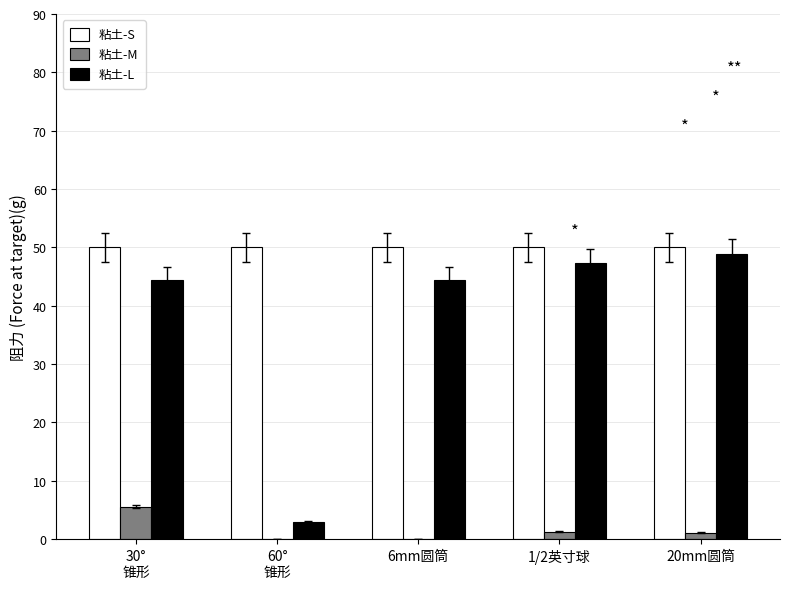

What is the maximum value for 粘土-M?

5.6